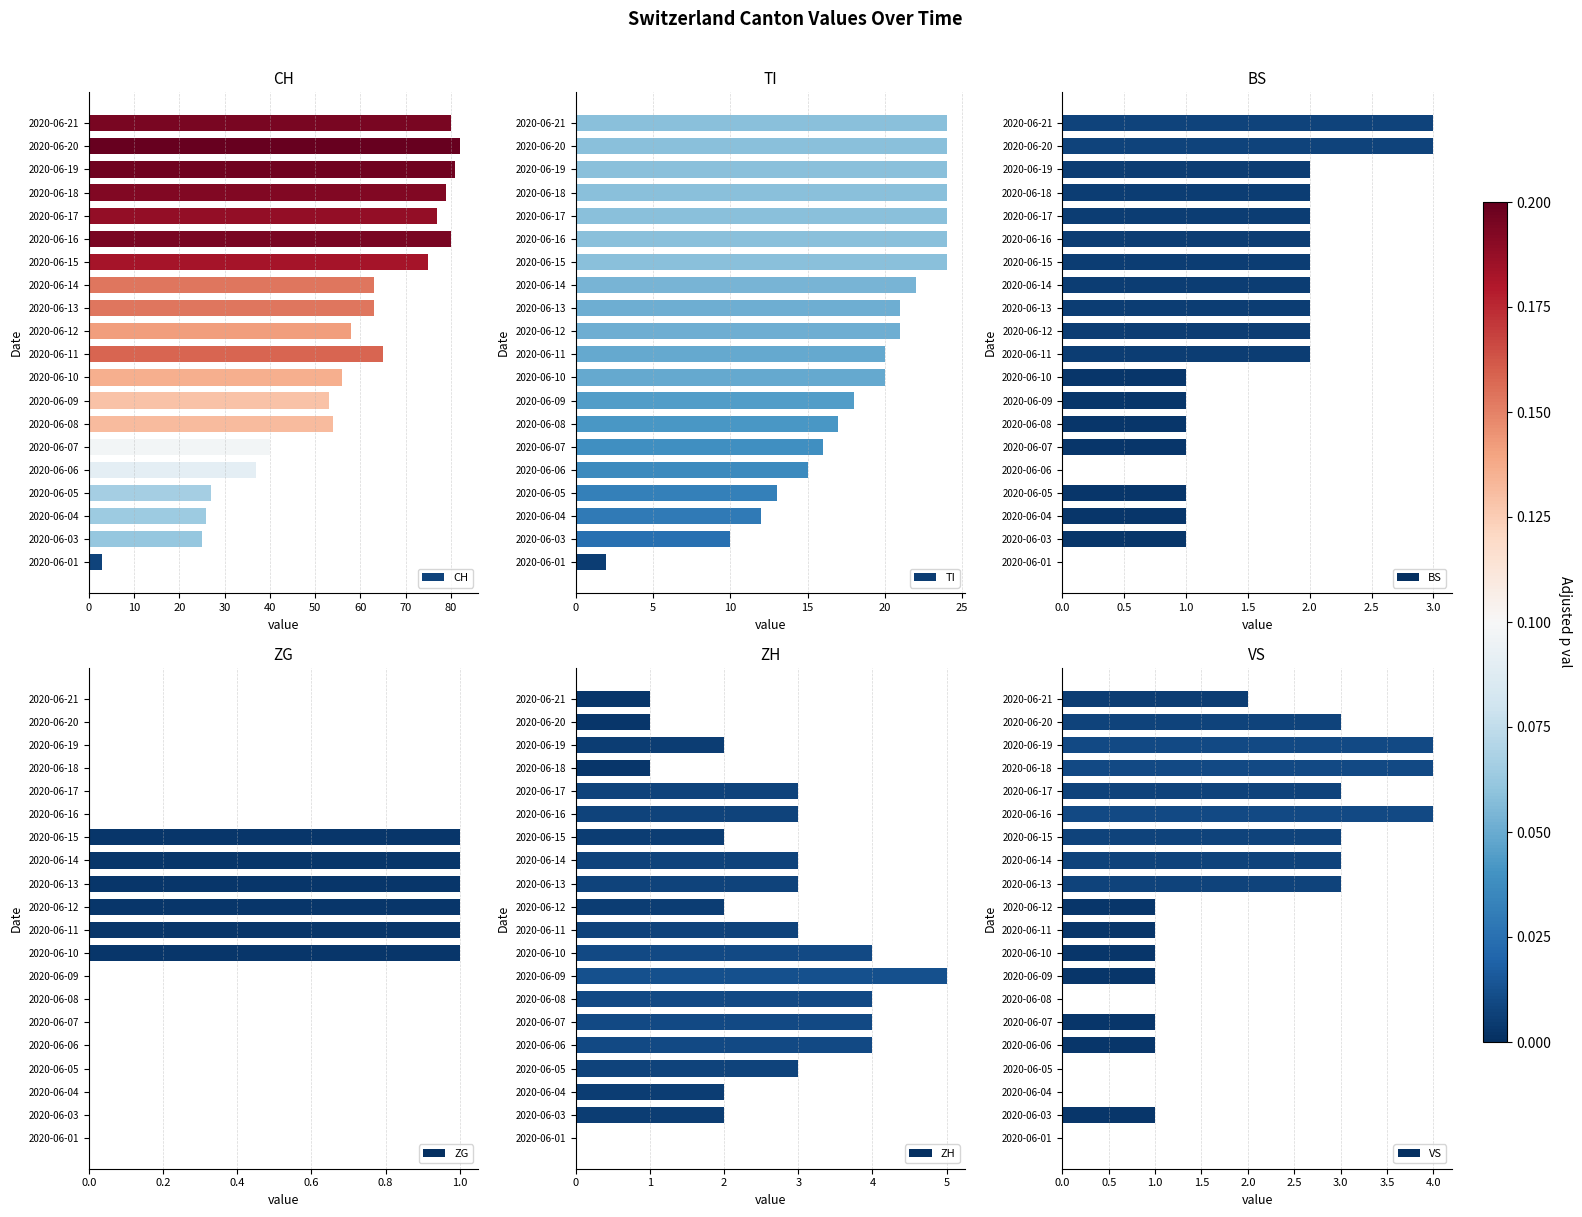

Are the bars grouped side by side (vs. stacked)?

Yes